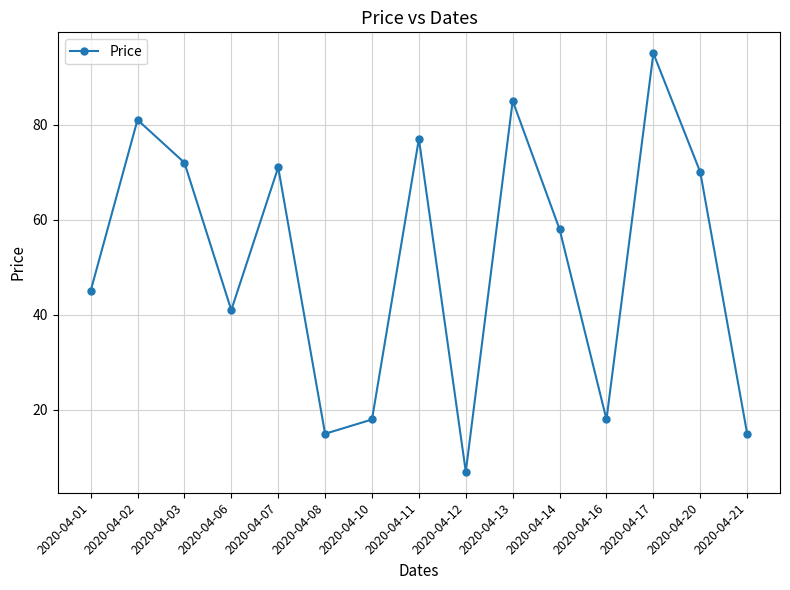

Where is the data nearest to the value 51?

2020-04-01